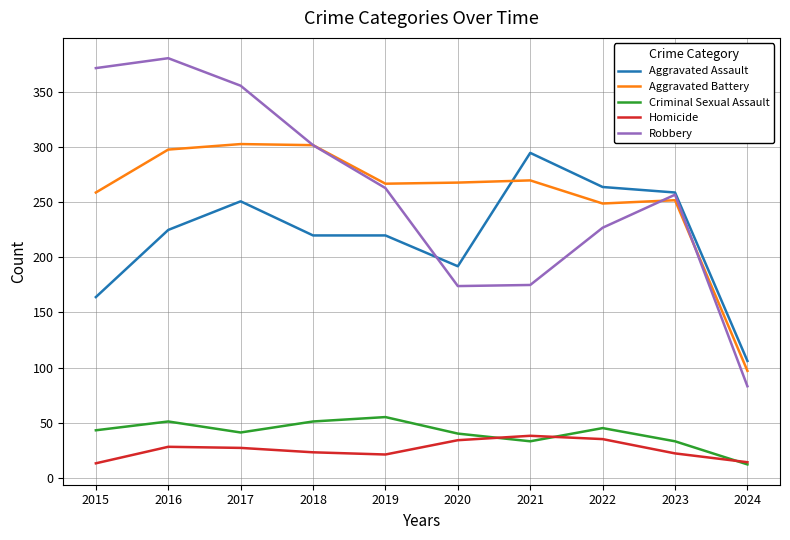

What is the highest value of the Homicide series?

38